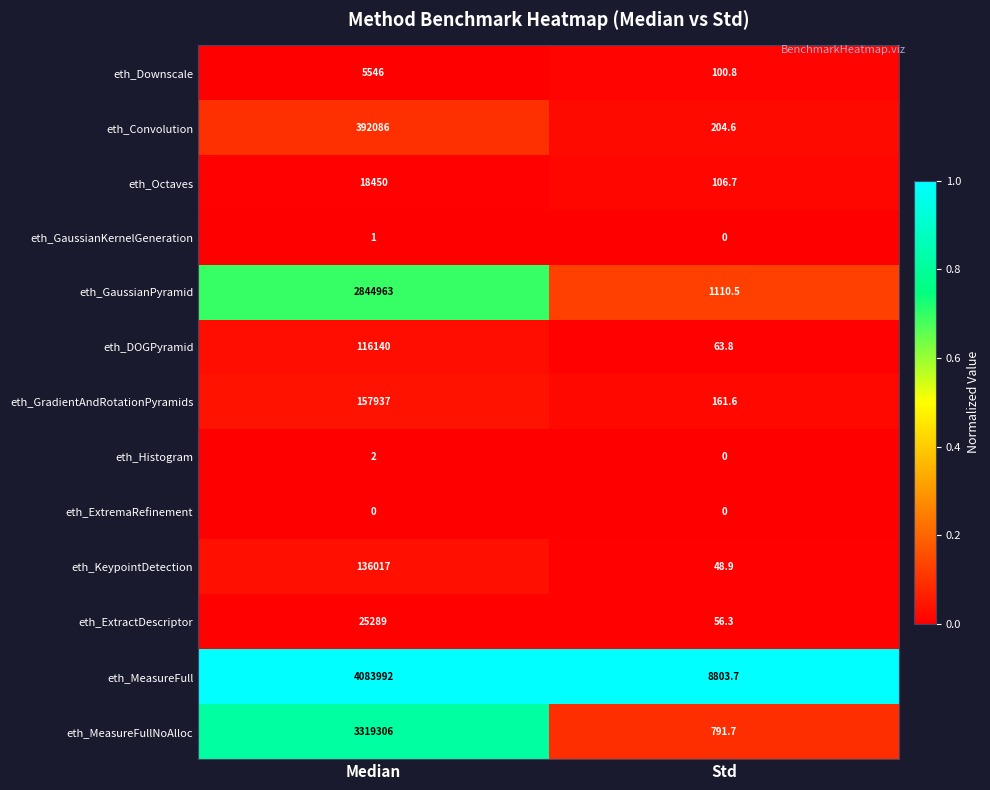

Rank the categories by eth_Convolution value from lowest to highest.

Std, Median